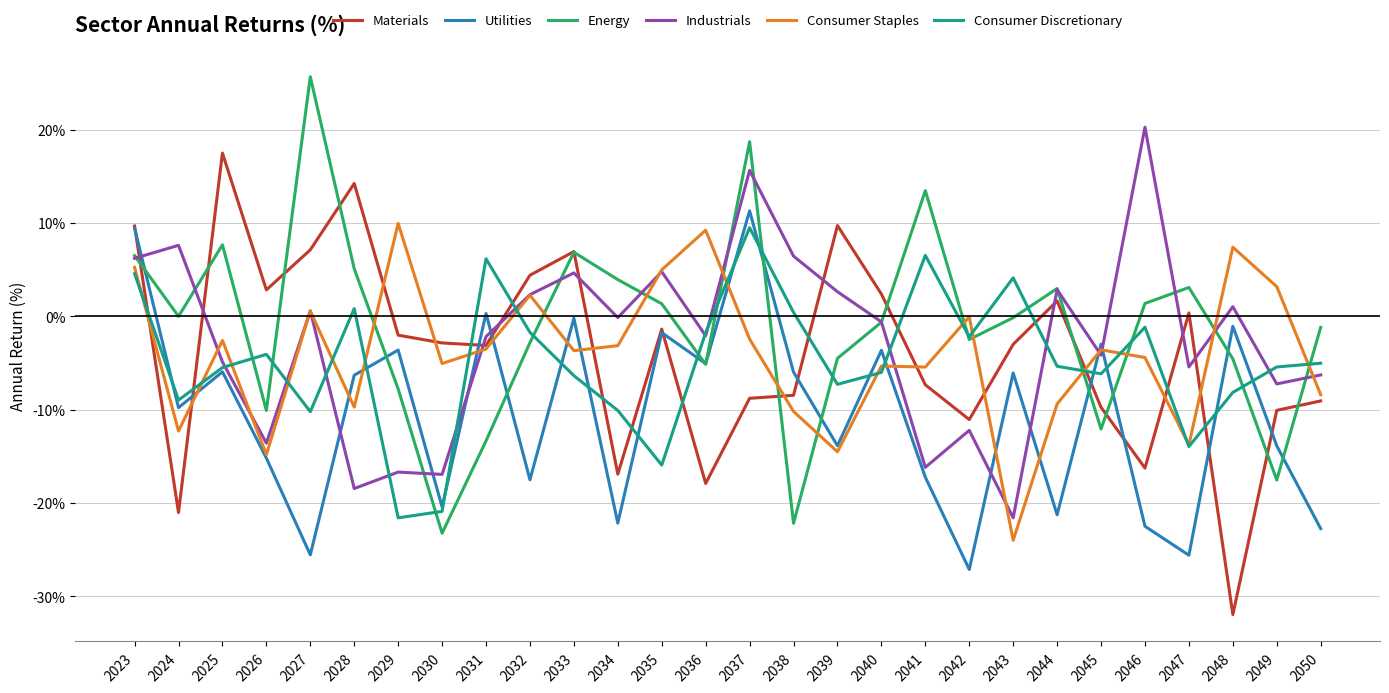

Which category has the highest value in the Industrials series?

2046